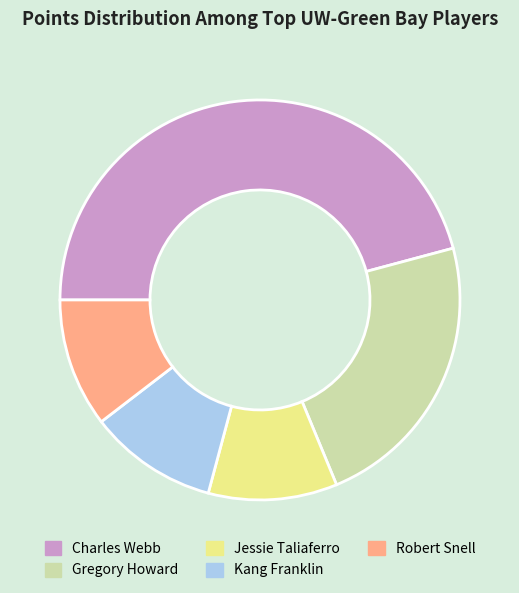

How many segments does this pie chart have?

5